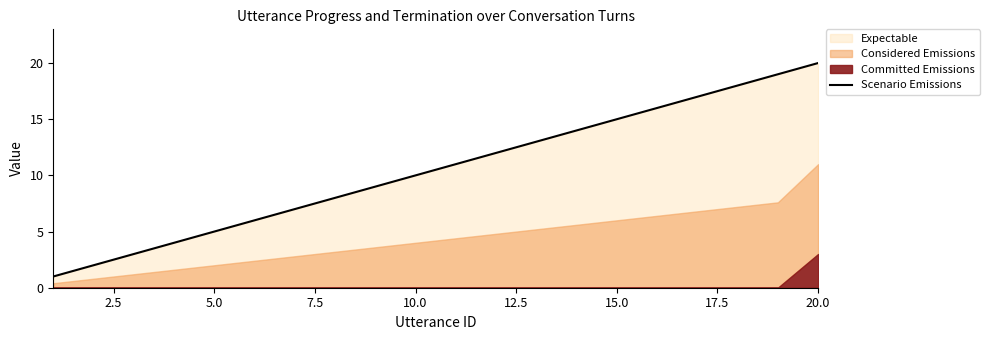

What is the highest value of the Scenario Emissions series?

20